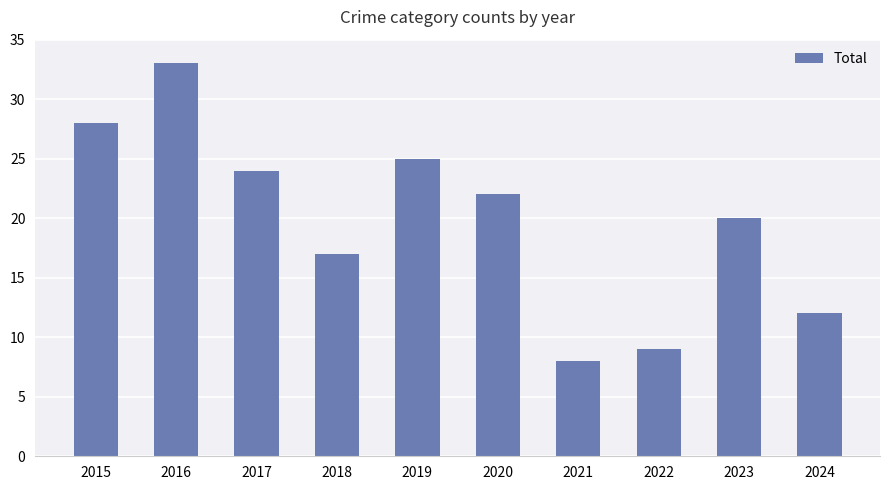

What is the change in value from 2020 to 2024?

-10